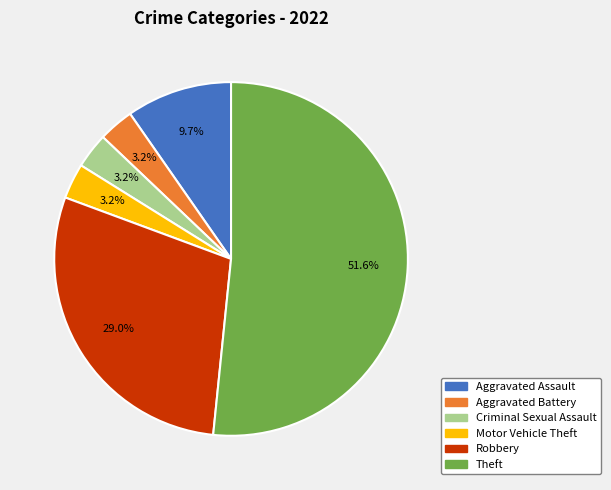

How much of the chart is everything except Aggravated Battery?

96.8%